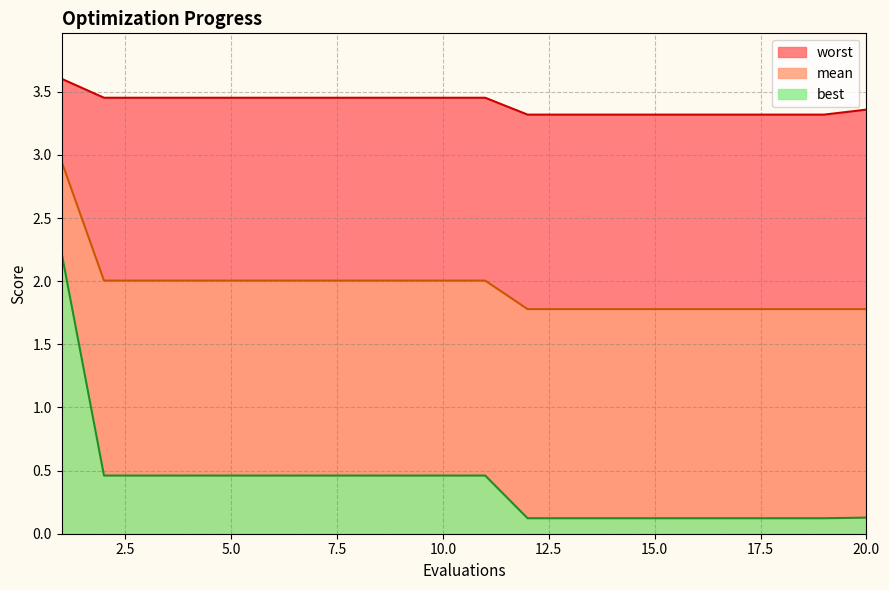

What is the maximum value shown in the chart?

3.6